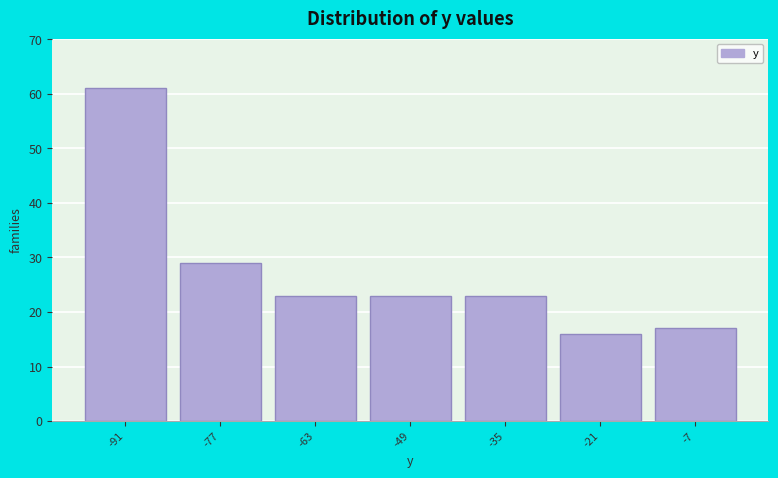

Reading left to right, transcribe this chart: for each bar, give the range it covers on the x-axis and its height. Neither the bar edges nor the heights are printed on the chart, so give them approximately, as read against the axes.

-98 to -84: 61
-84 to -70: 29
-70 to -56: 23
-56 to -42: 23
-42 to -28: 23
-28 to -14: 16
-14 to 0: 17